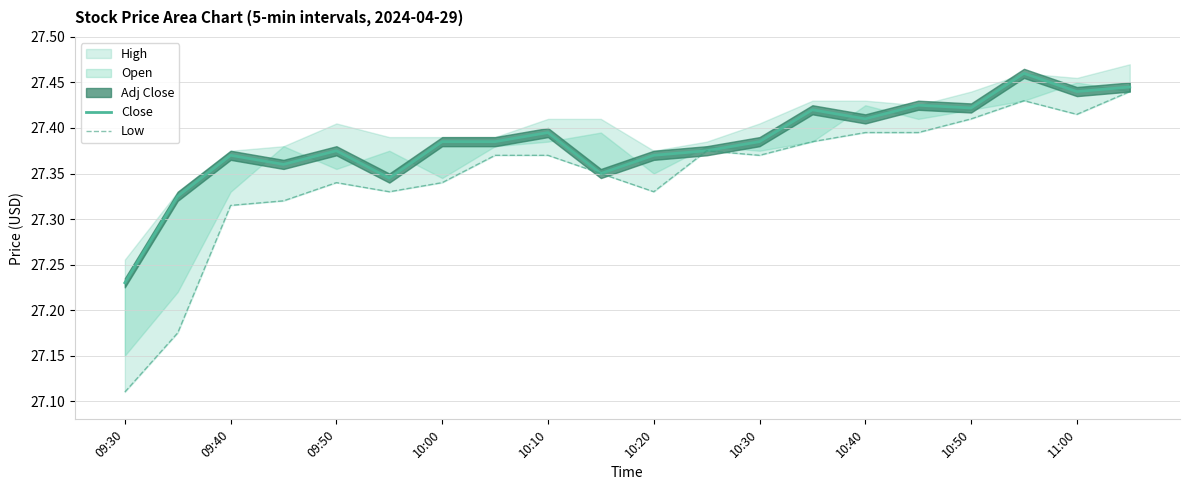

True or false: Close and Low intersect in this chart.

False